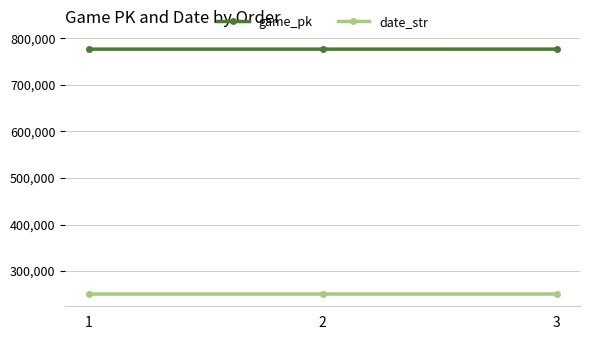

What is the total value across all series at 3?

1027501